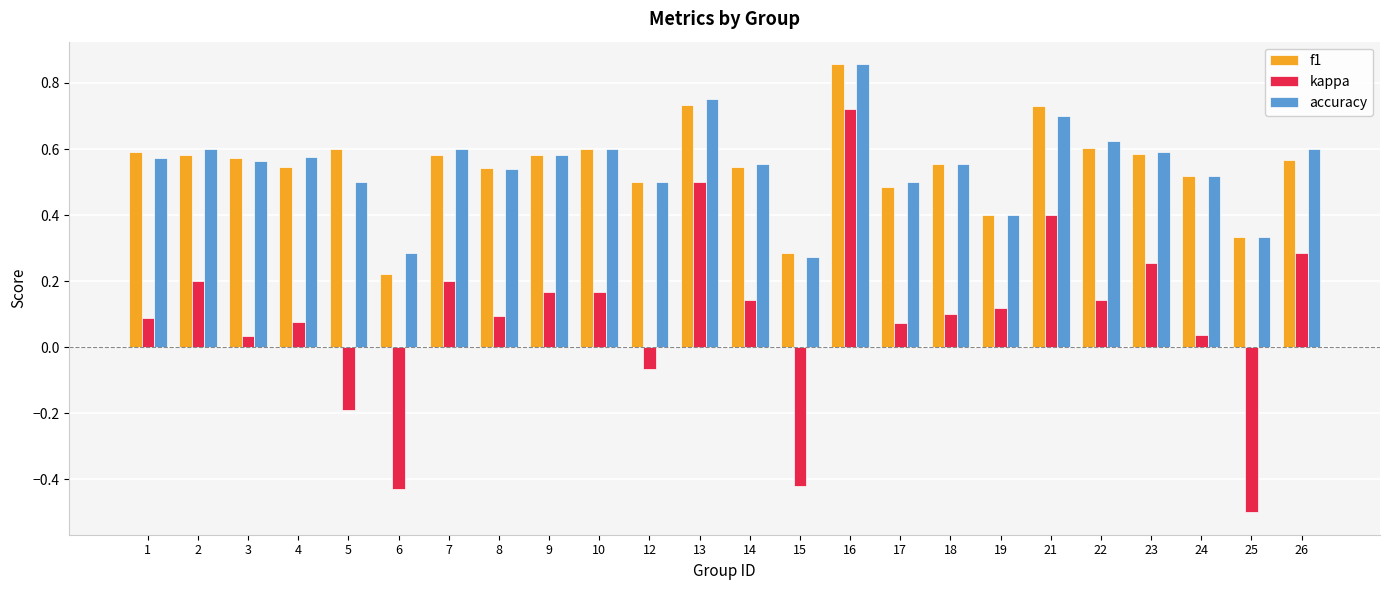

What is the difference between the maximum and second lowest values in the kappa series?

1.1